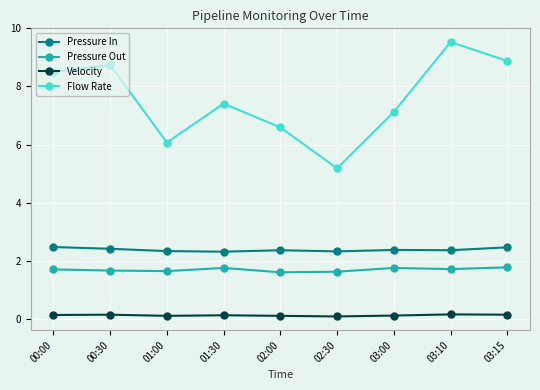

What is the smallest value displayed?

0.1